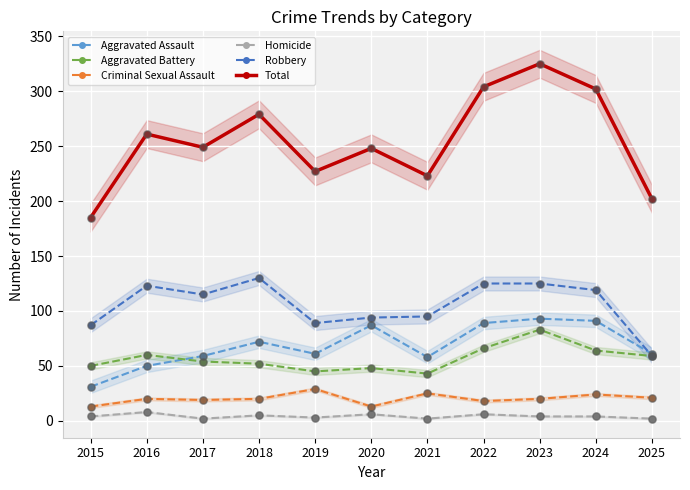

At how many categories does at least one series exceed 312?

1